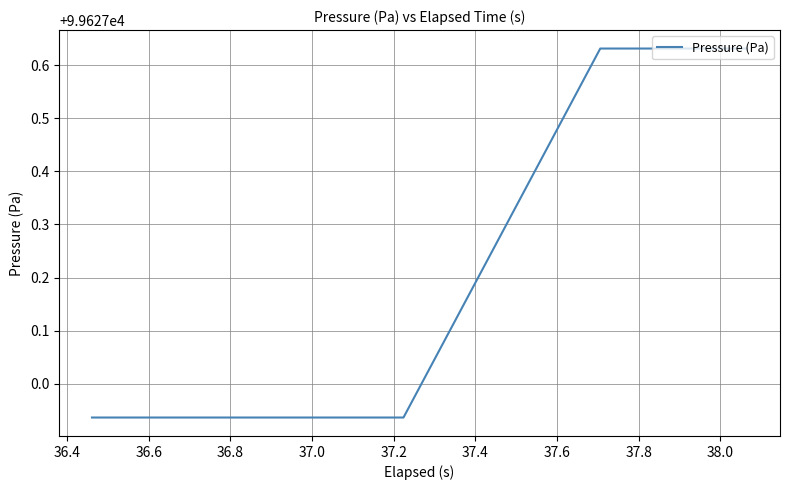

What is the difference between the maximum and minimum values?

0.7